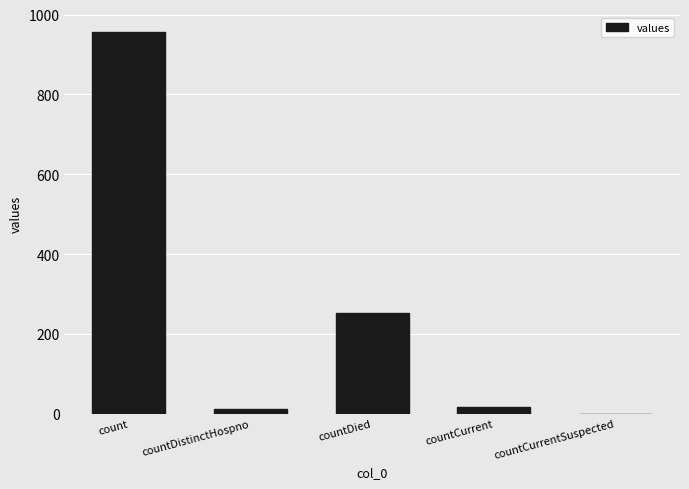

What is the maximum value shown in the chart?

957